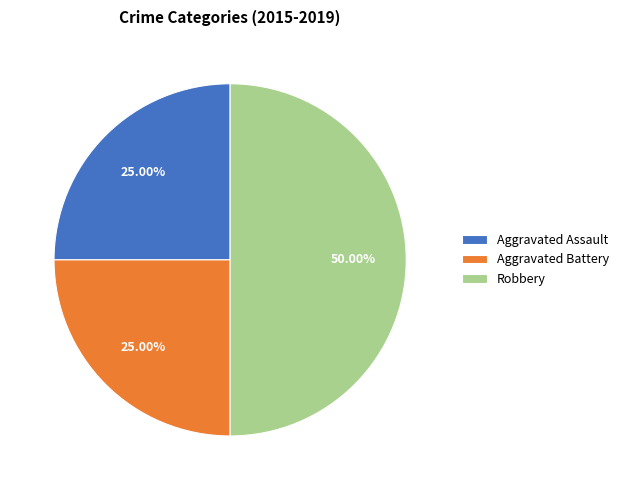

To the nearest percent, what is the difference between the largest and smallest slice percentages?

25%